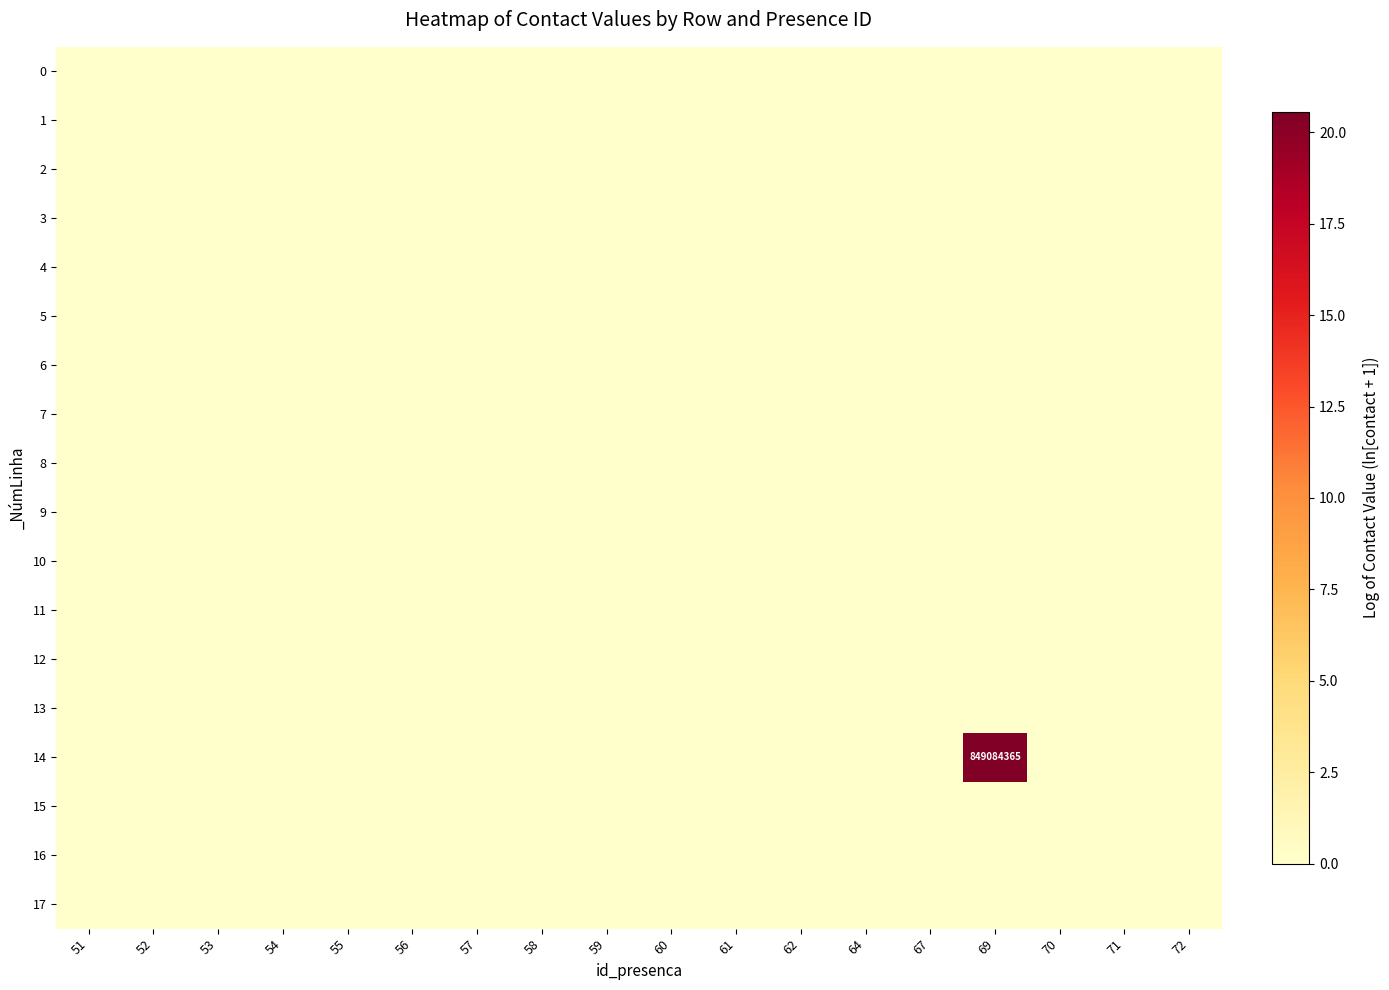

The 14 series shows 1347192976 at 69. True or false?

False